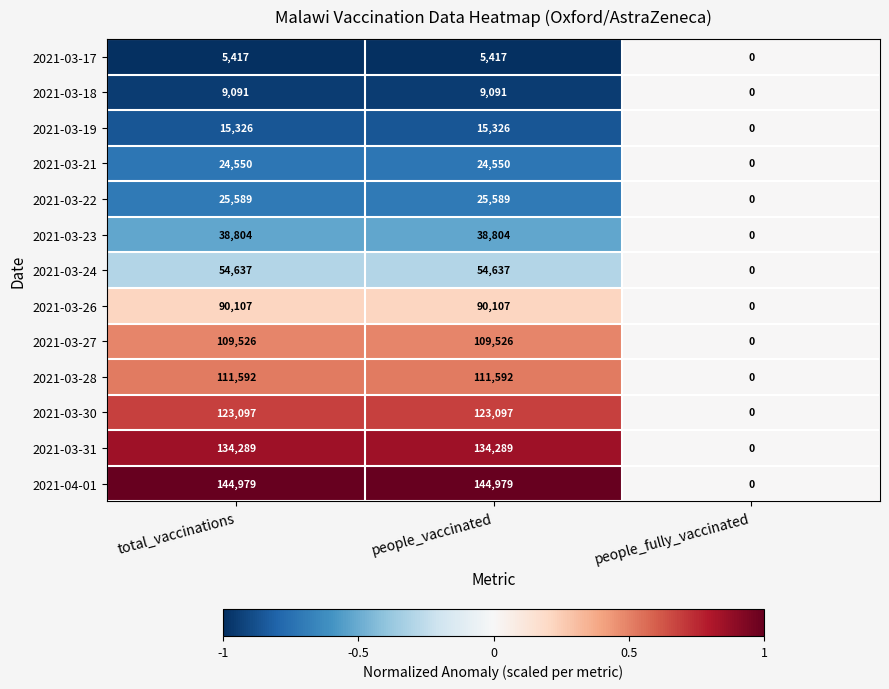

What is the average value of the 2021-03-18 series?

6061